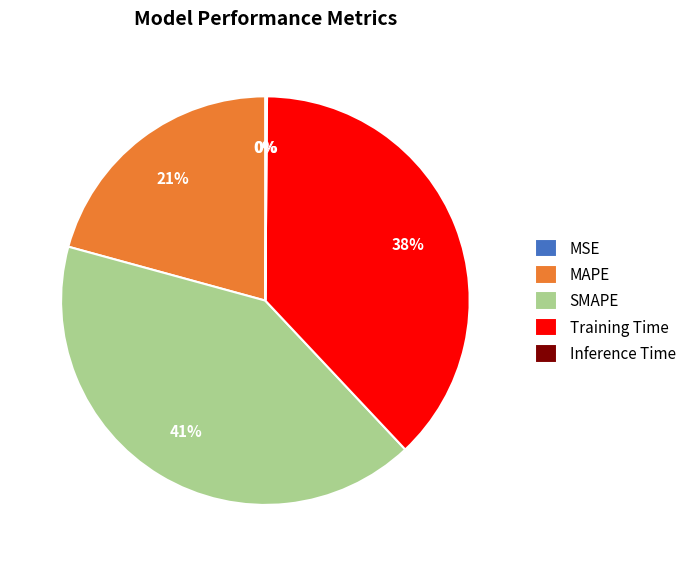

To the nearest percent, what is the average slice percentage?

20%